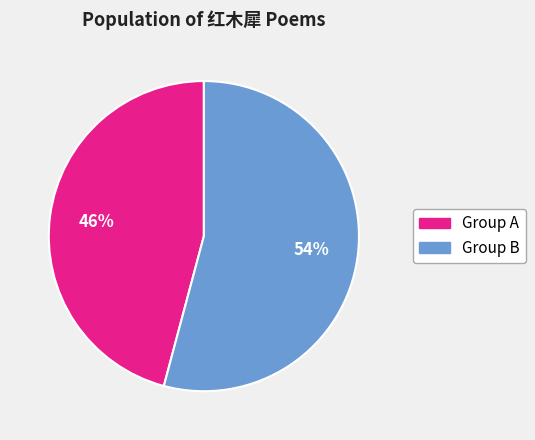

To the nearest percent, what is the average slice percentage?

50%